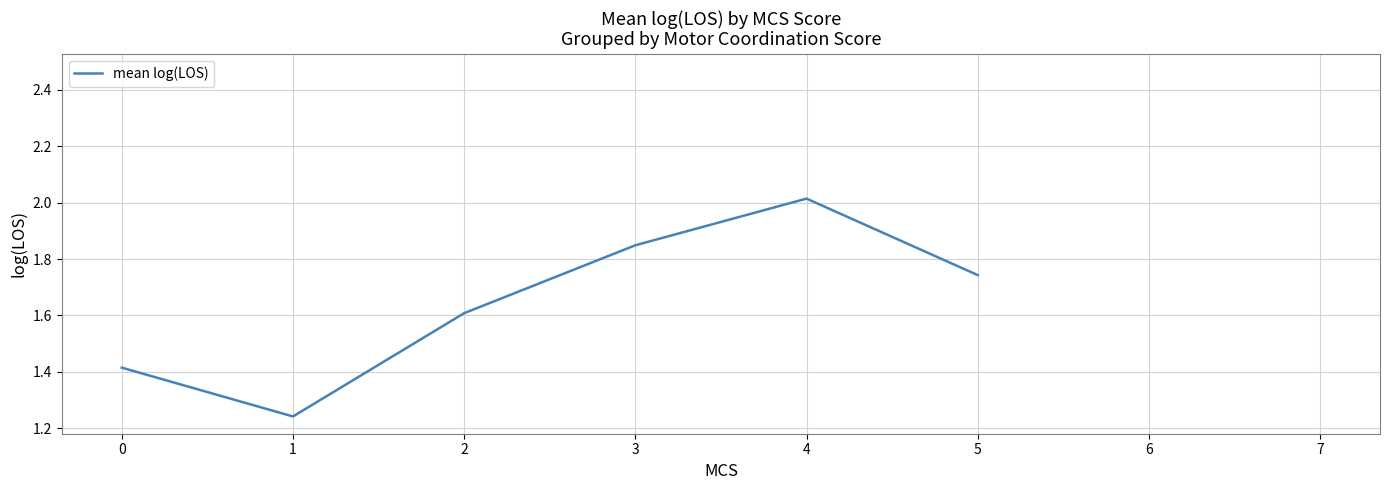

True or false: the data shows 0.9 at 3.

False